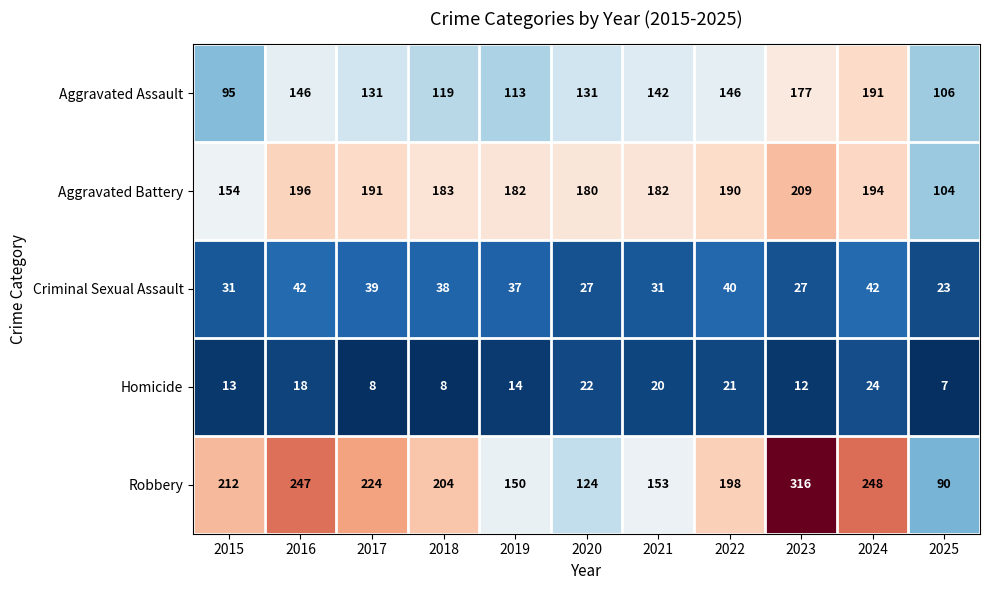

What is the smallest value displayed?

7